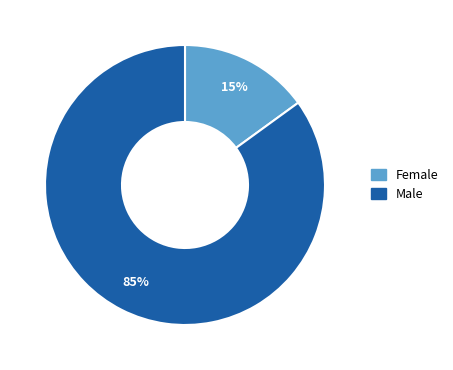

To the nearest percent, what is the difference between the Male and Female slice percentages?

70%